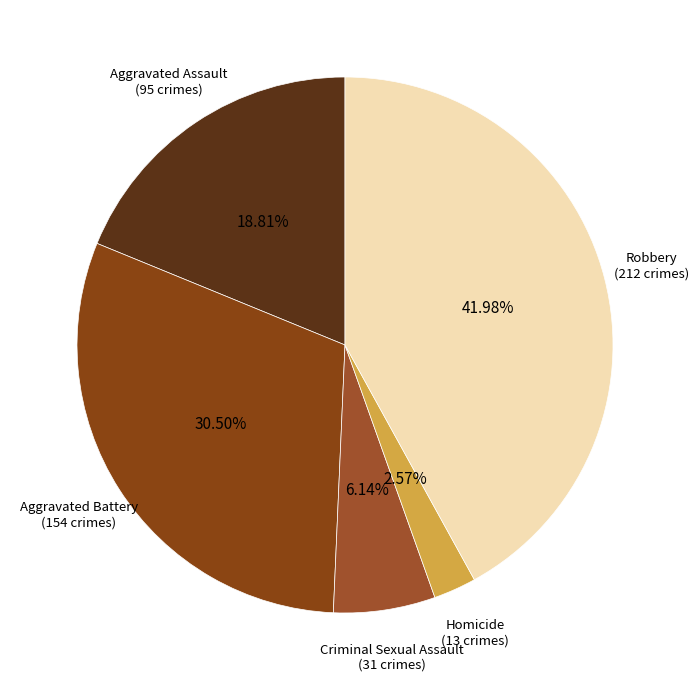

What percentage is the Aggravated Assault slice, to the nearest percent?

19%